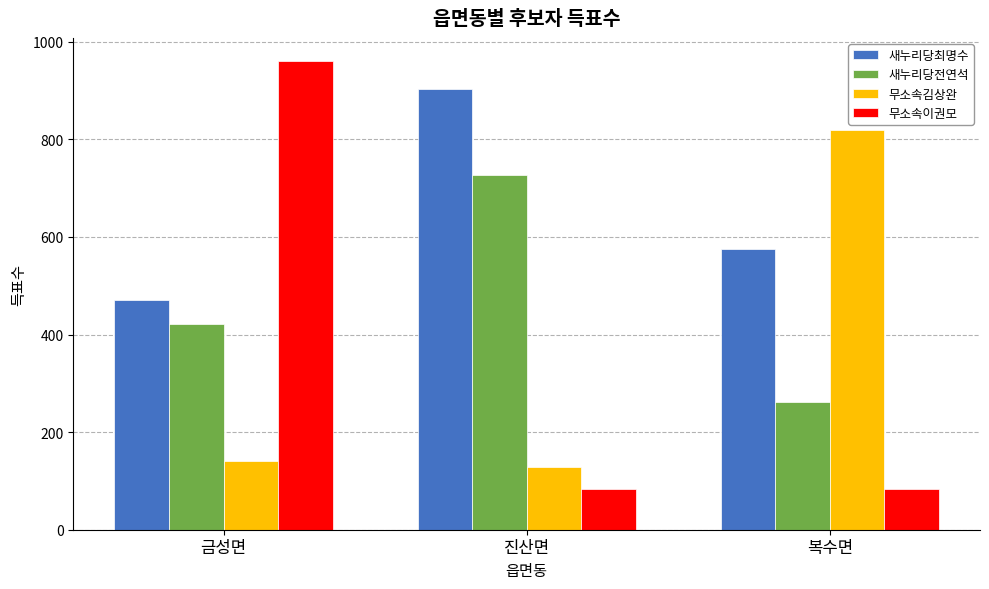

At which label does 새누리당전연석 reach its minimum?

복수면